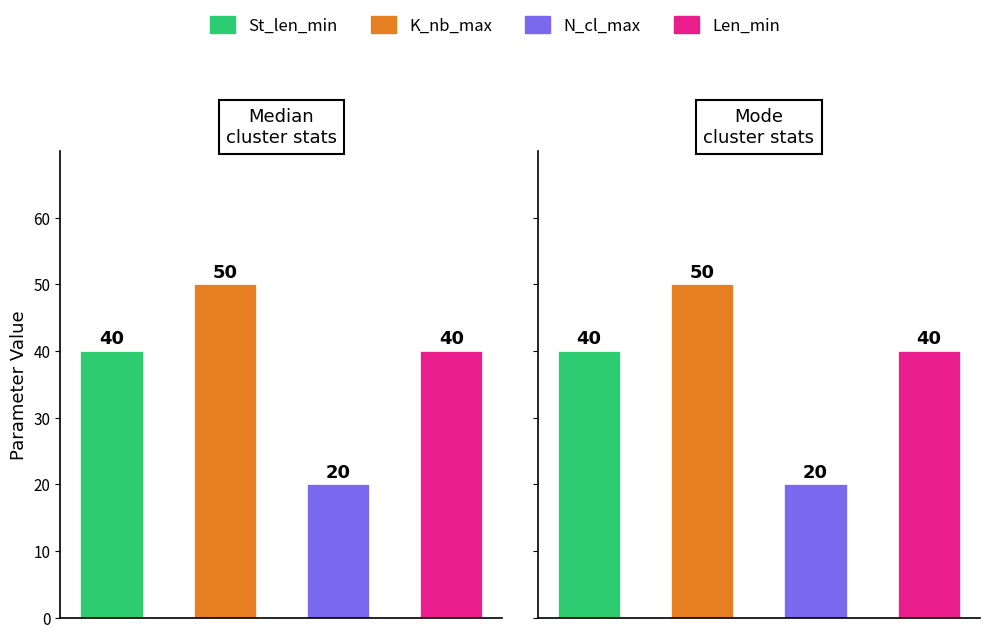

How many data points does each series have?

4